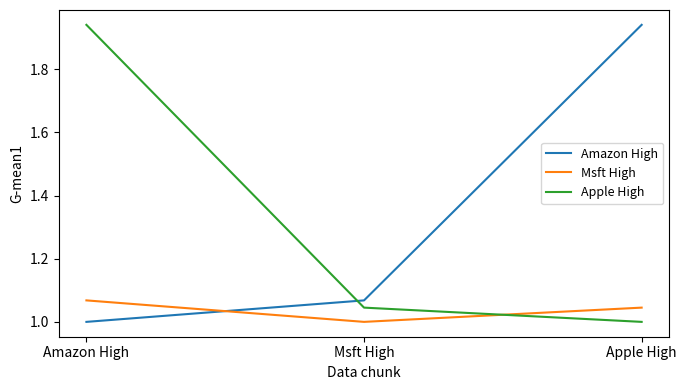

At which label is Msft High closest to 1?

Msft High